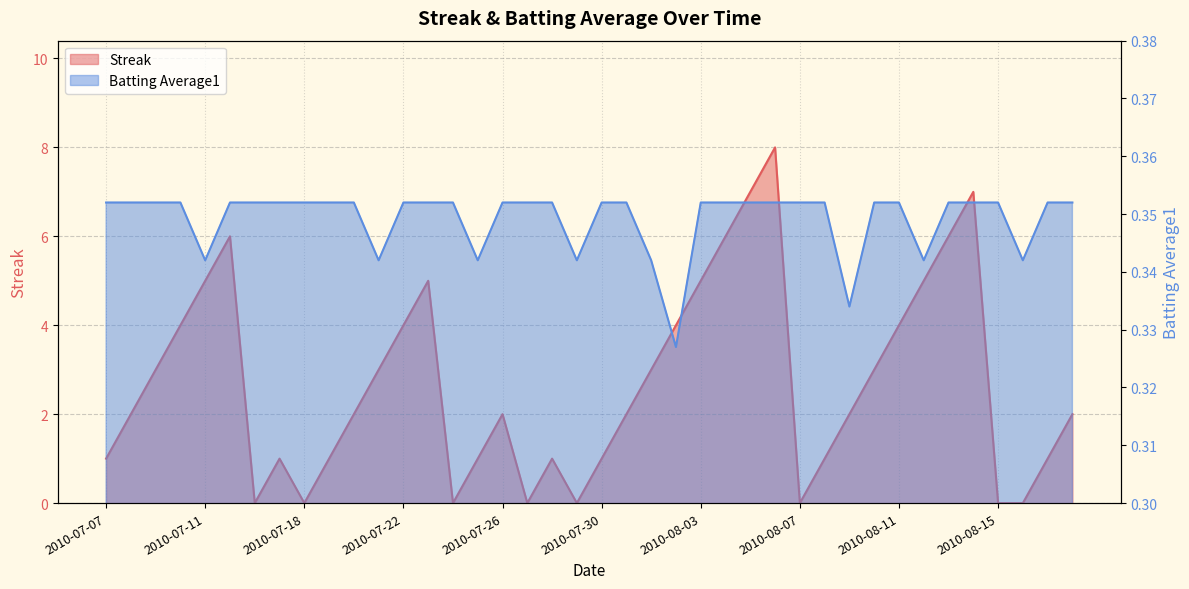

How many Streak values are between 1 and 5?

26